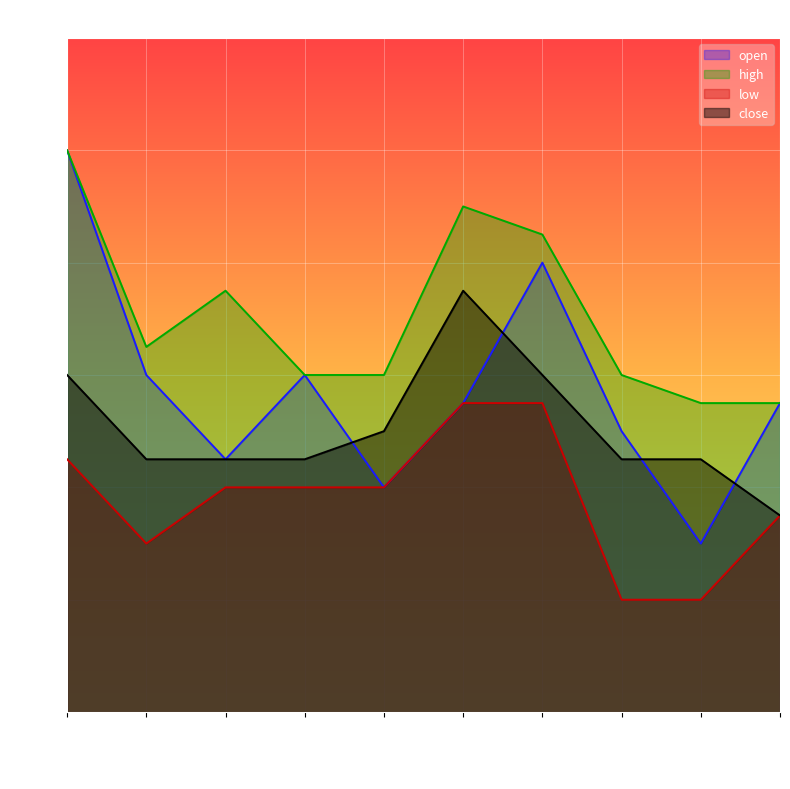

List the series in order of their overall mean, highest first.

high, open, close, low